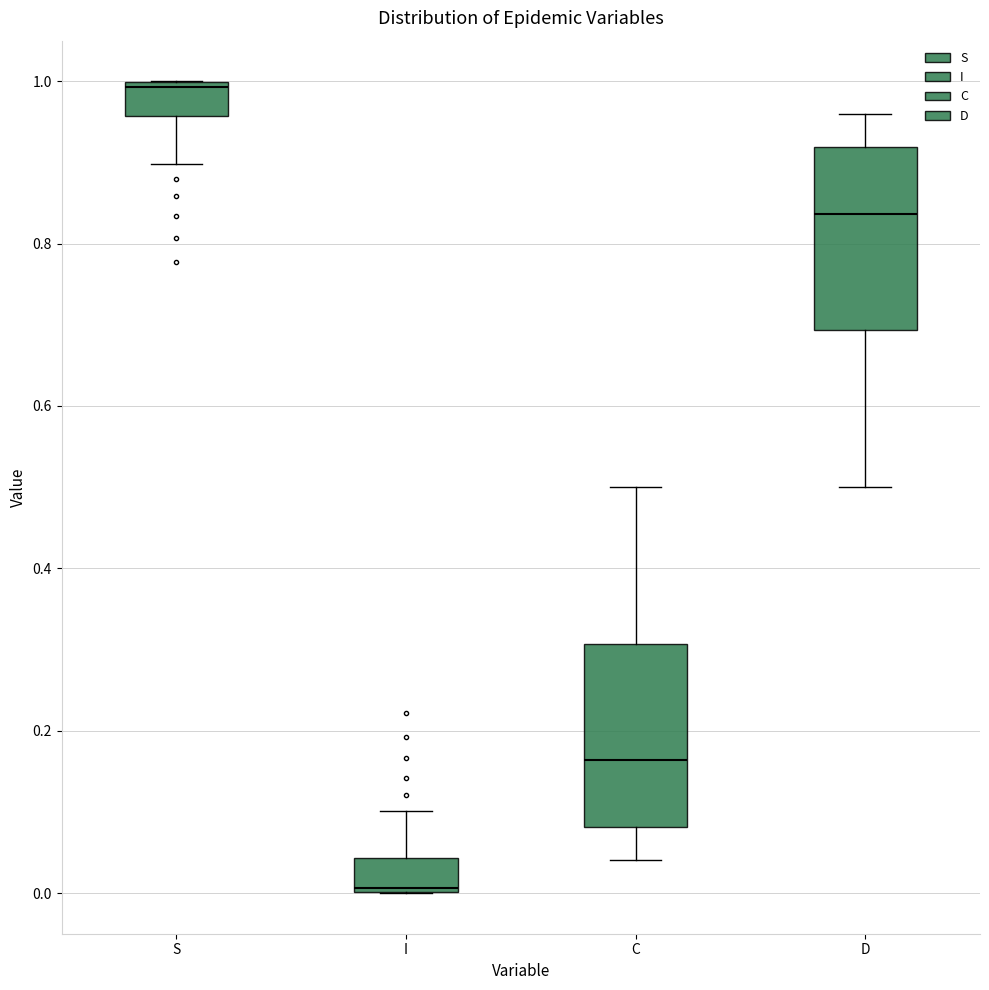

Which box's median line is the lowest?

I